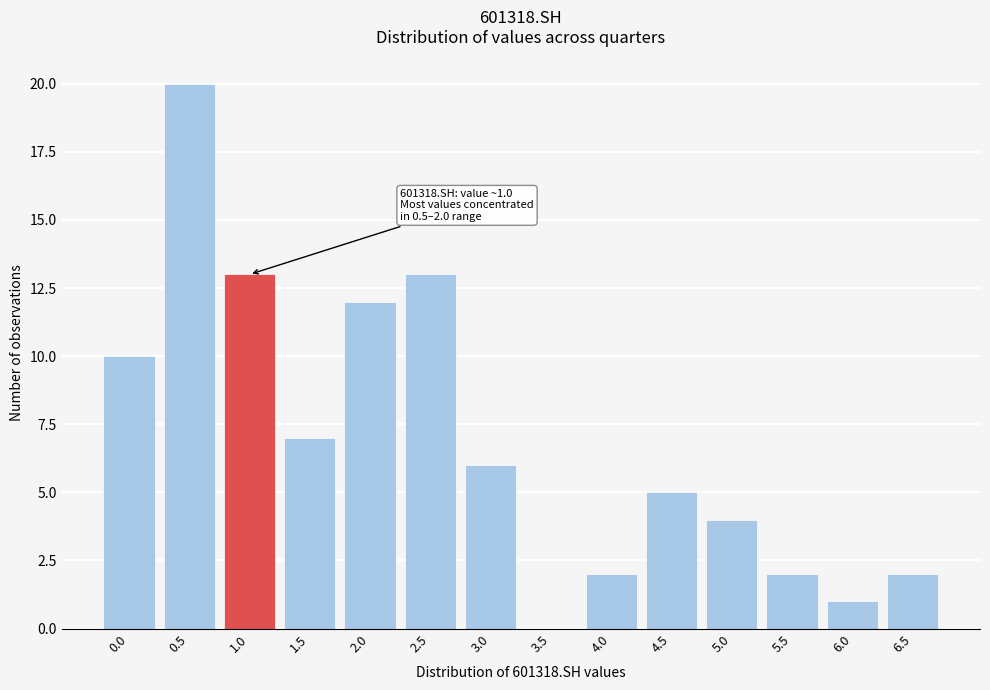

Reading left to right, what are all the values shown in this chart?

0.0=10	0.5=20	1.0=13	1.5=7	2.0=12	2.5=13	3.0=6	3.5=0	4.0=2	4.5=5	5.0=4	5.5=2	6.0=1	6.5=2